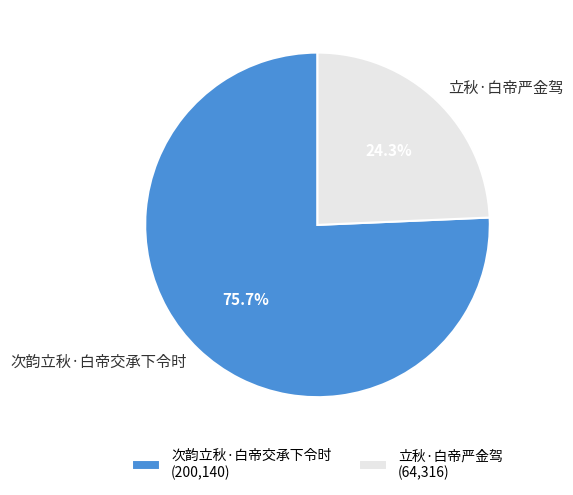

To the nearest percent, what is the average slice percentage?

50%